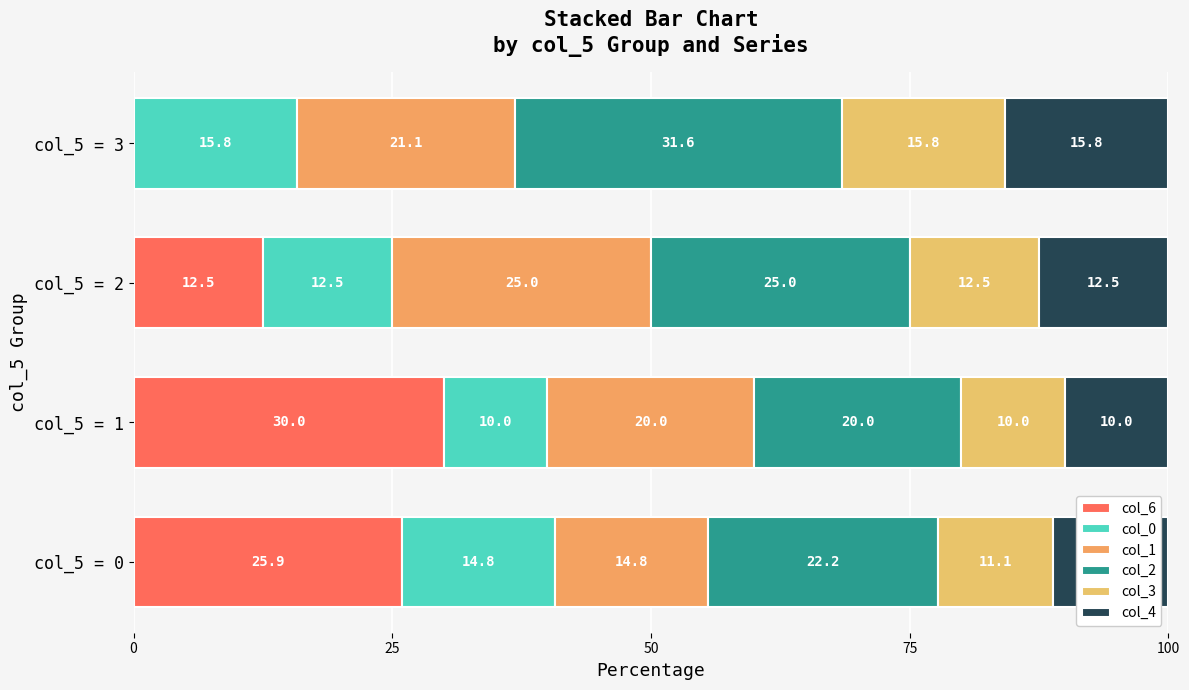

Reading left to right, what are all the values shown in this chart?

col_6: 25.9	30.0	12.5	0.0
col_0: 14.8	10.0	12.5	15.8
col_1: 14.8	20.0	25.0	21.1
col_2: 22.2	20.0	25.0	31.6
col_3: 11.1	10.0	12.5	15.8
col_4: 11.1	10.0	12.5	15.8